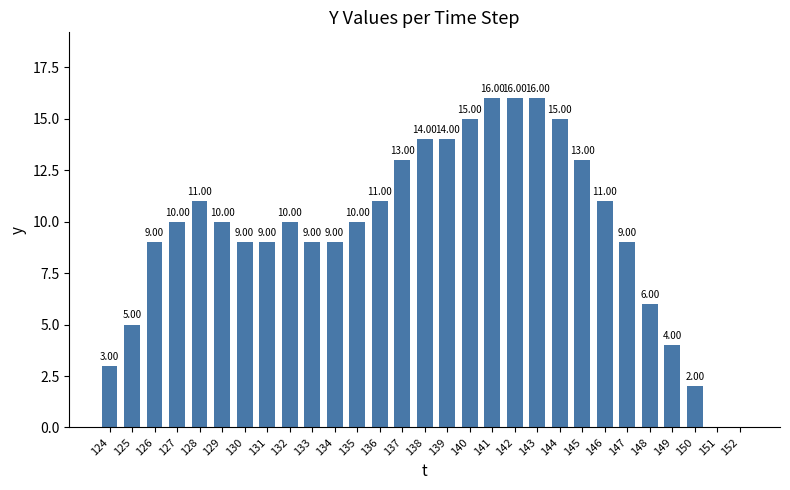

The value at 142 is 16. True or false?

True